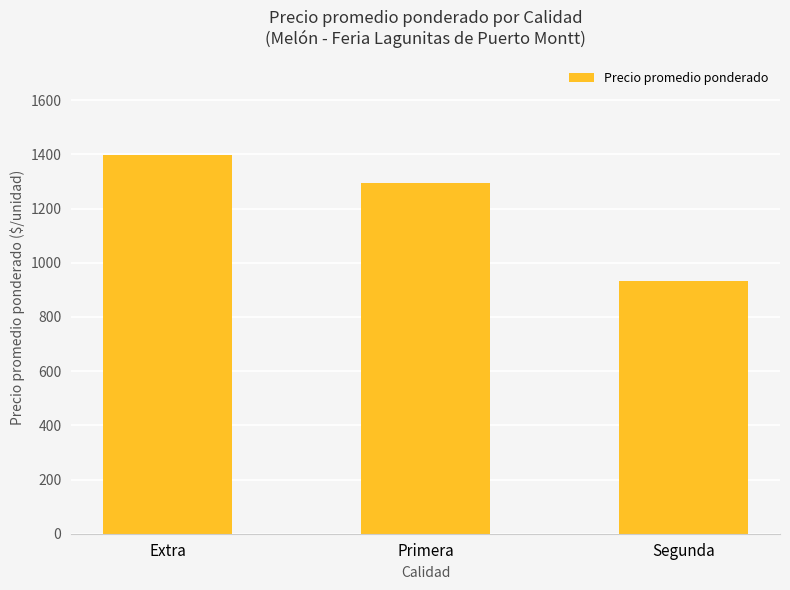

Reading left to right, transcribe all the data shown in this chart.

1397	1296	933